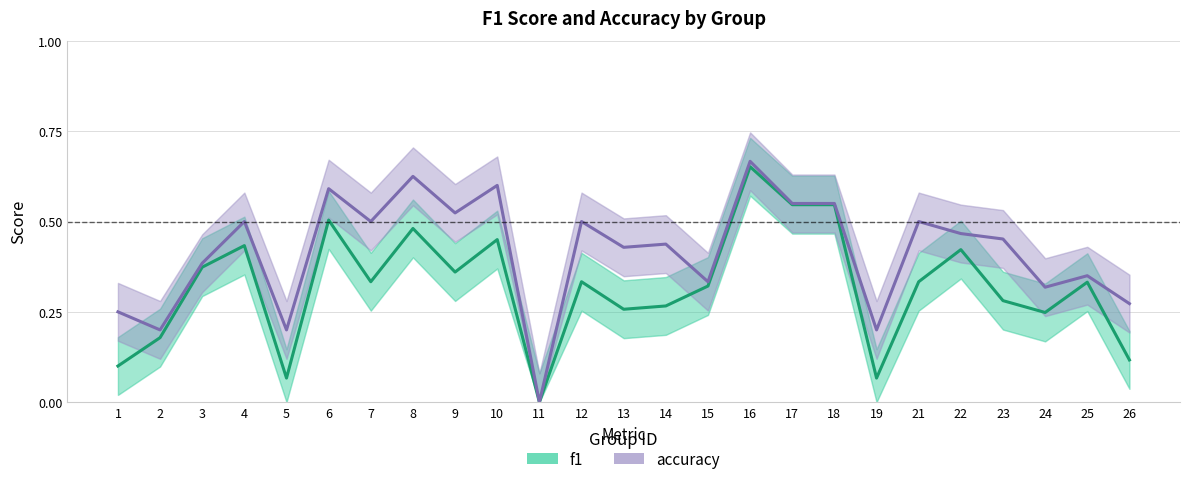

What is the spread (max minus min) of values at 9?

0.2